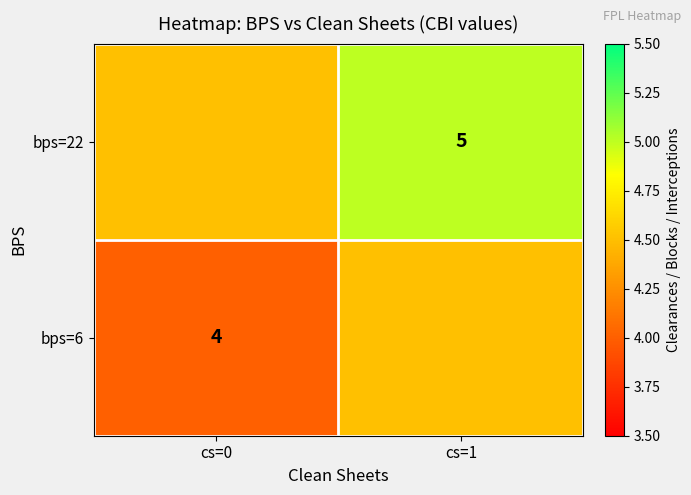

List the series in order of their overall mean, highest first.

bps=22, bps=6